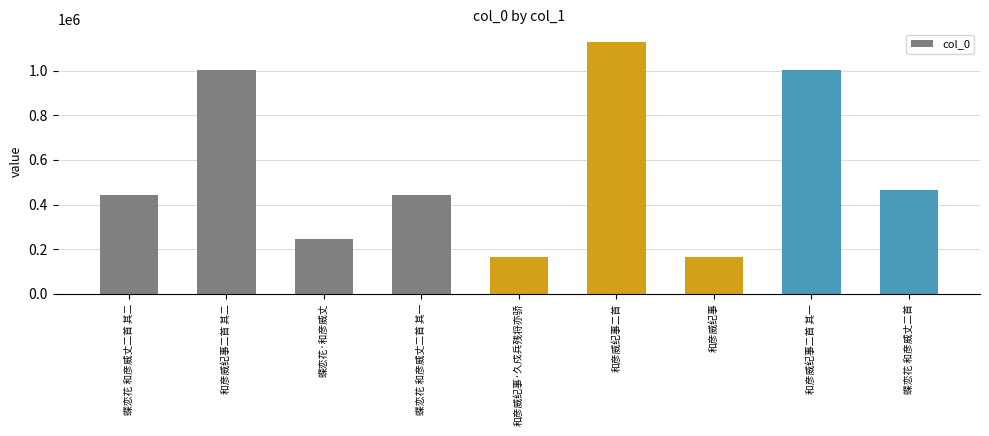

What is the change in value from 和彦威纪事二首 其二 to 蝶恋花 和彦威丈二首 其一?

-559452